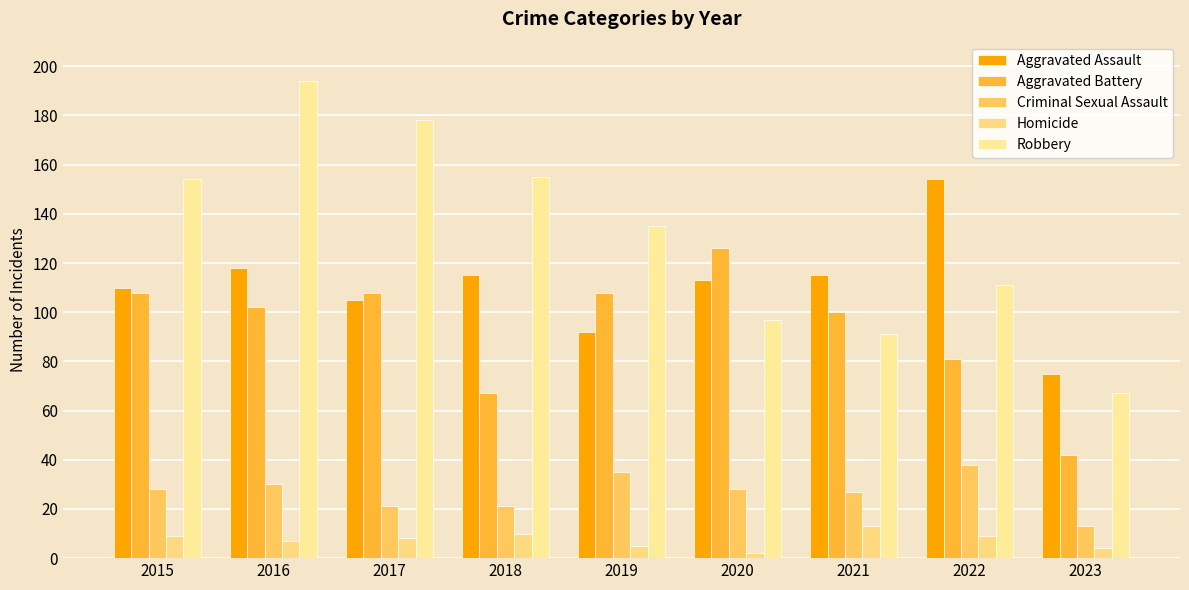

At how many categories does at least one series exceed 165?

2